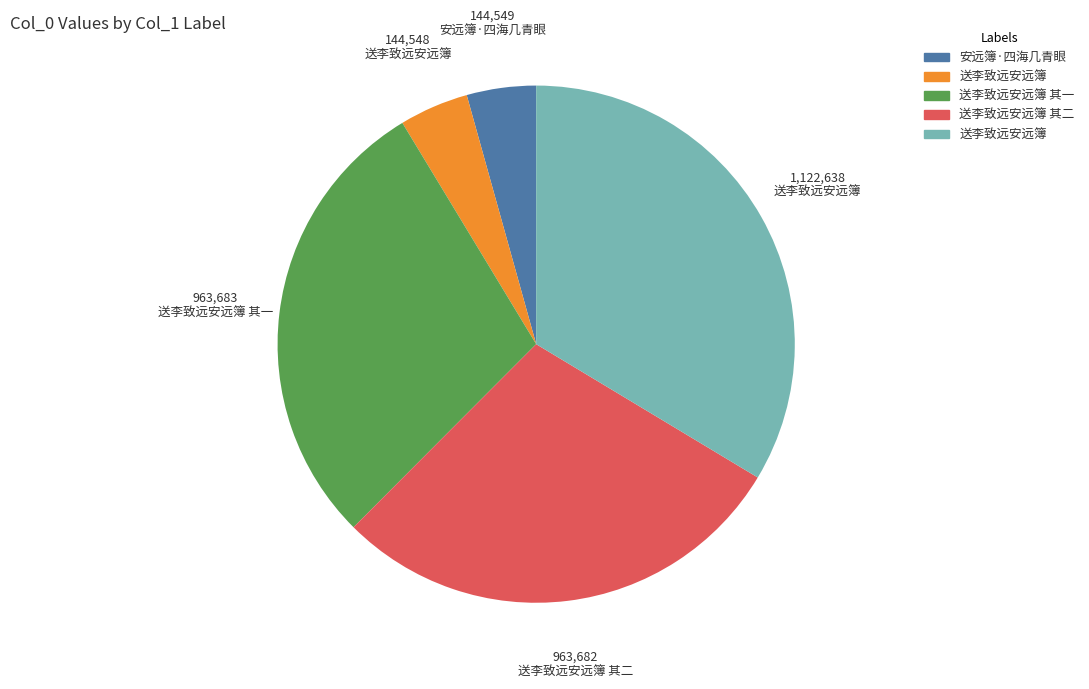

Is there a majority slice in this chart?

No